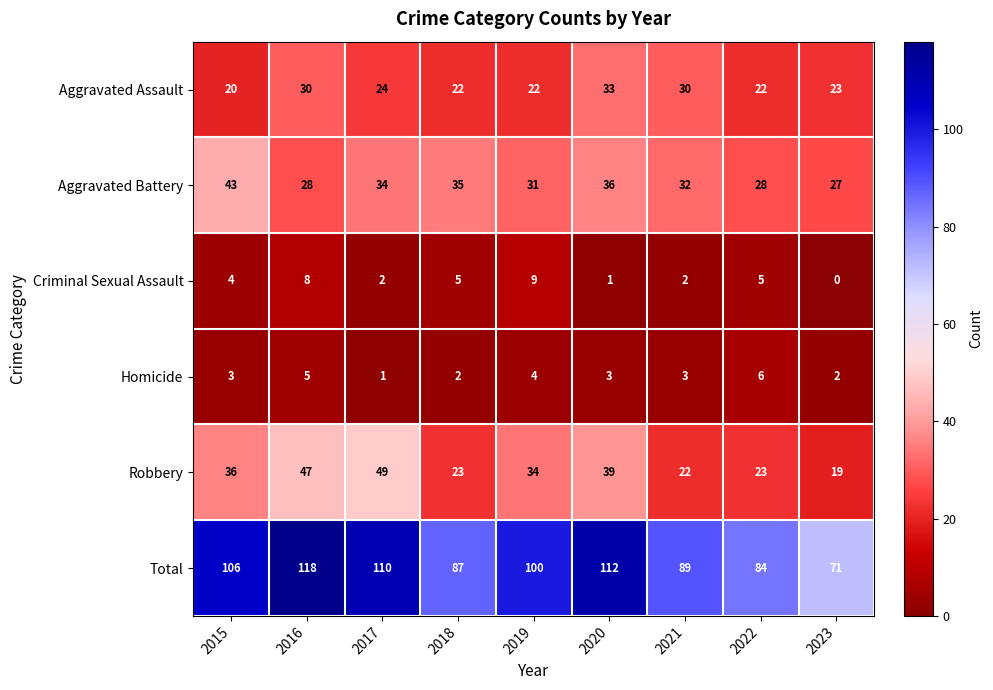

What is the difference between the Aggravated Assault values at 2022 and 2020?

11